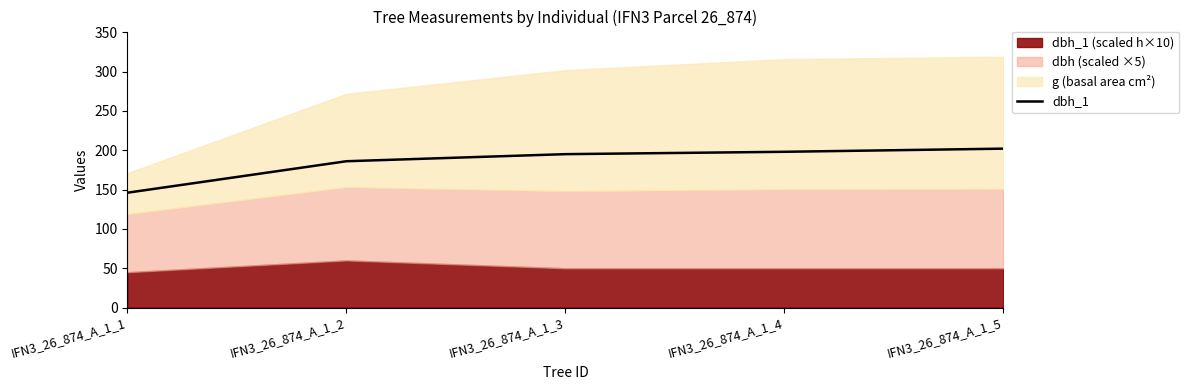

The chart shows a value of 186 at IFN3_26_874_A_1_2. True or false?

True